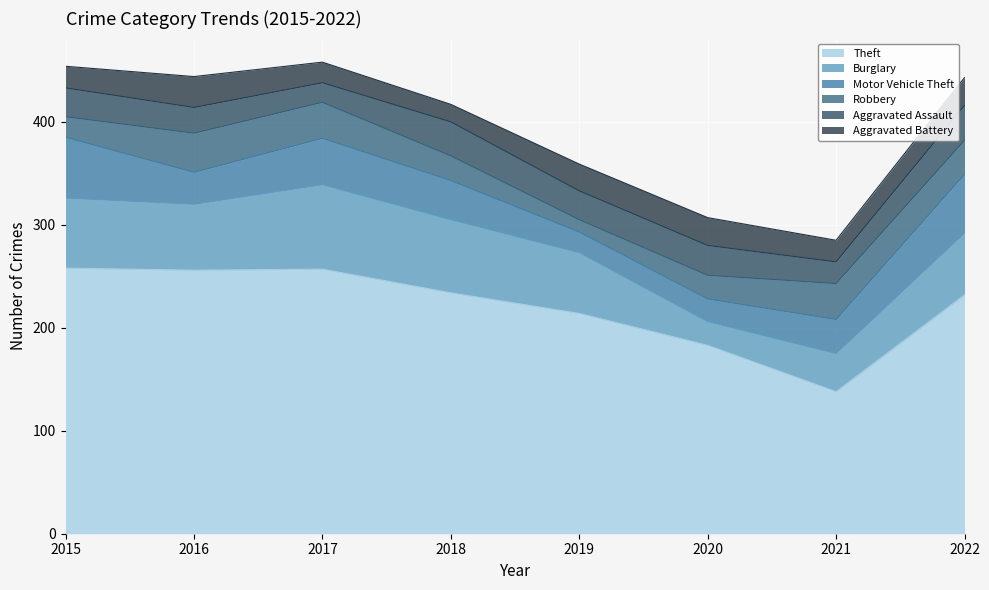

Between 2018 and 2021, which is larger?

2018